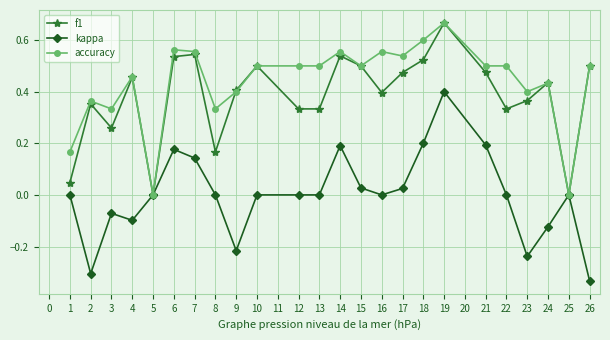

At which category is the sum across all series the highest?

19